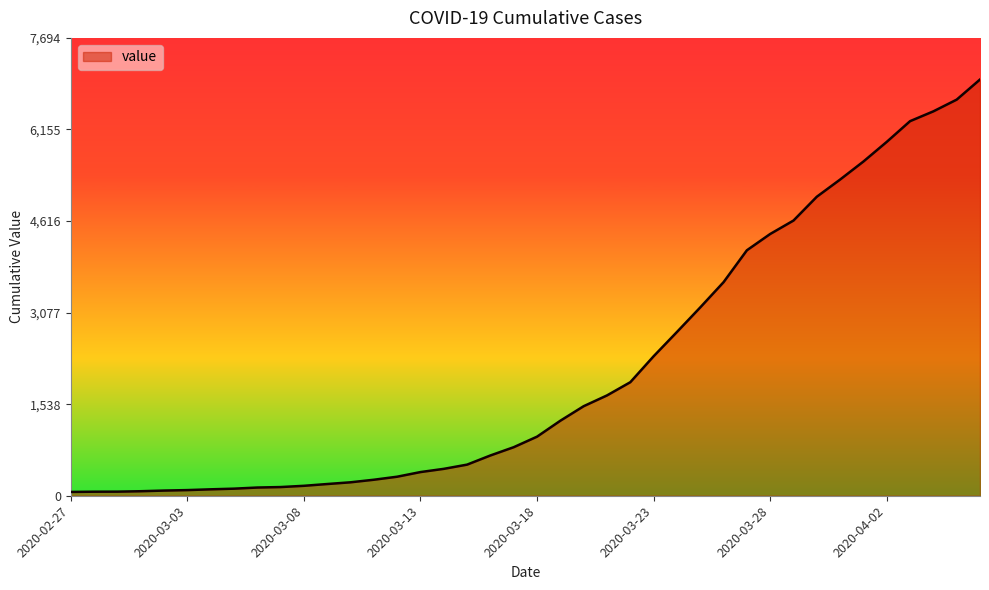

What is the average value?

2142